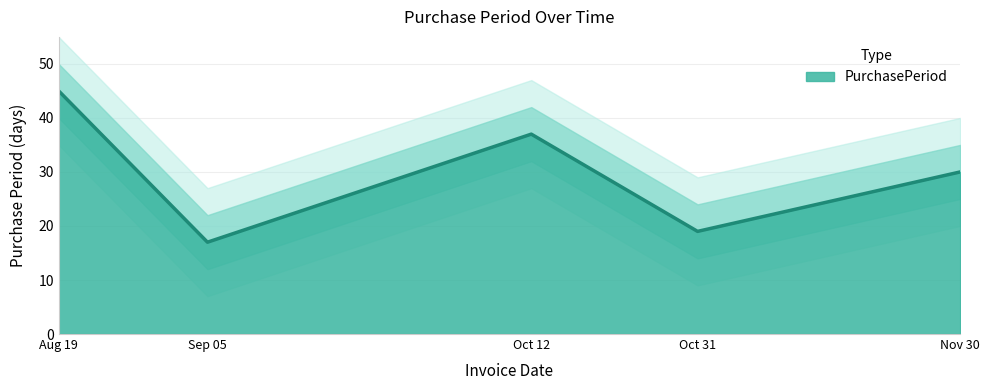

The value of PurchasePeriod at Sep 05 is 17. True or false?

True